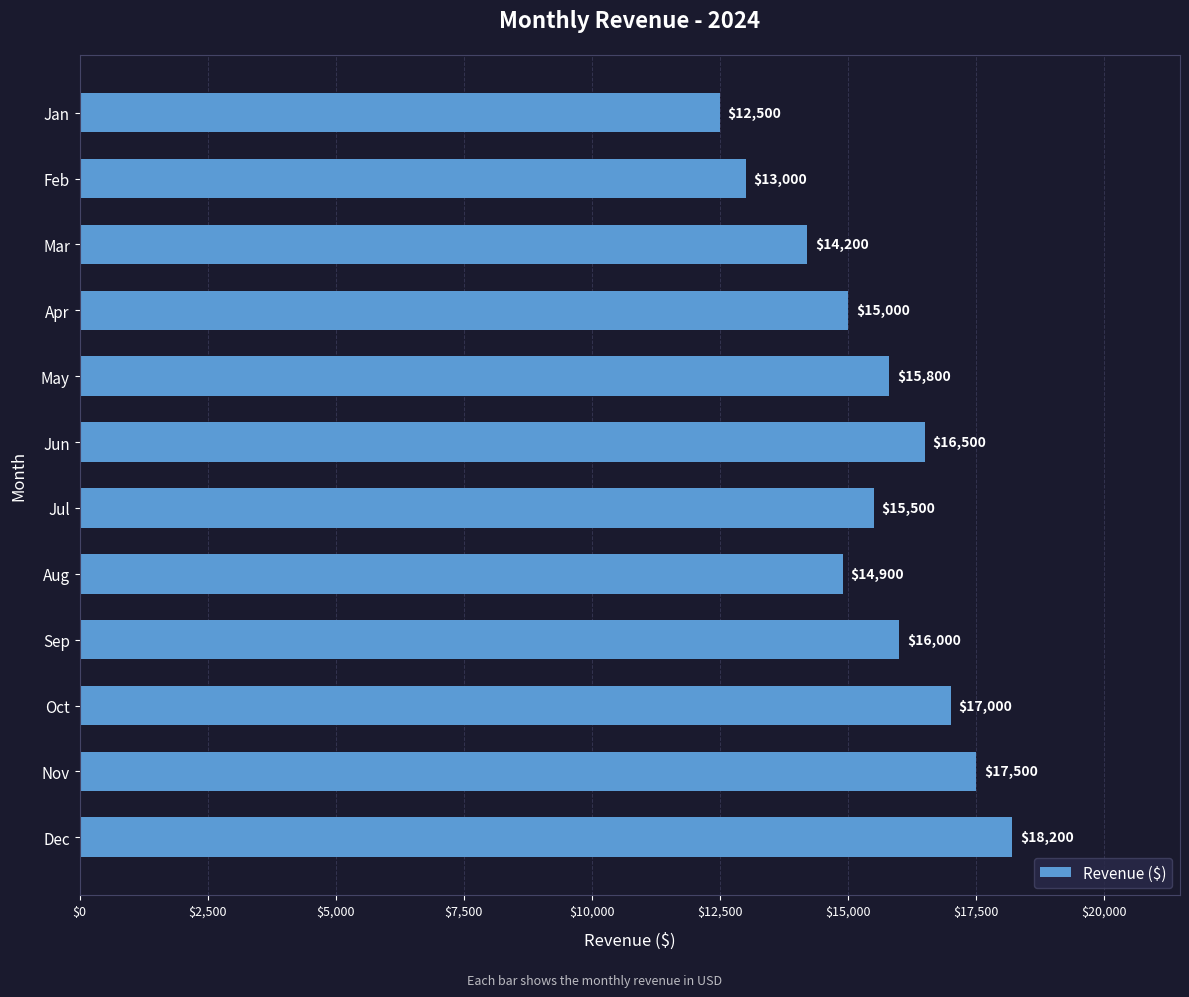

What is the maximum value shown in the chart?

18200